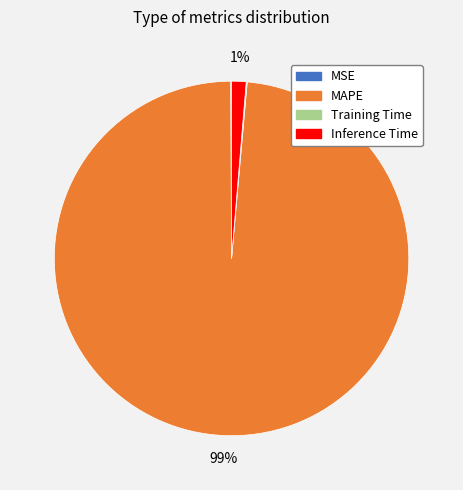

To the nearest percent, what percentage of the pie is MAPE?

99%